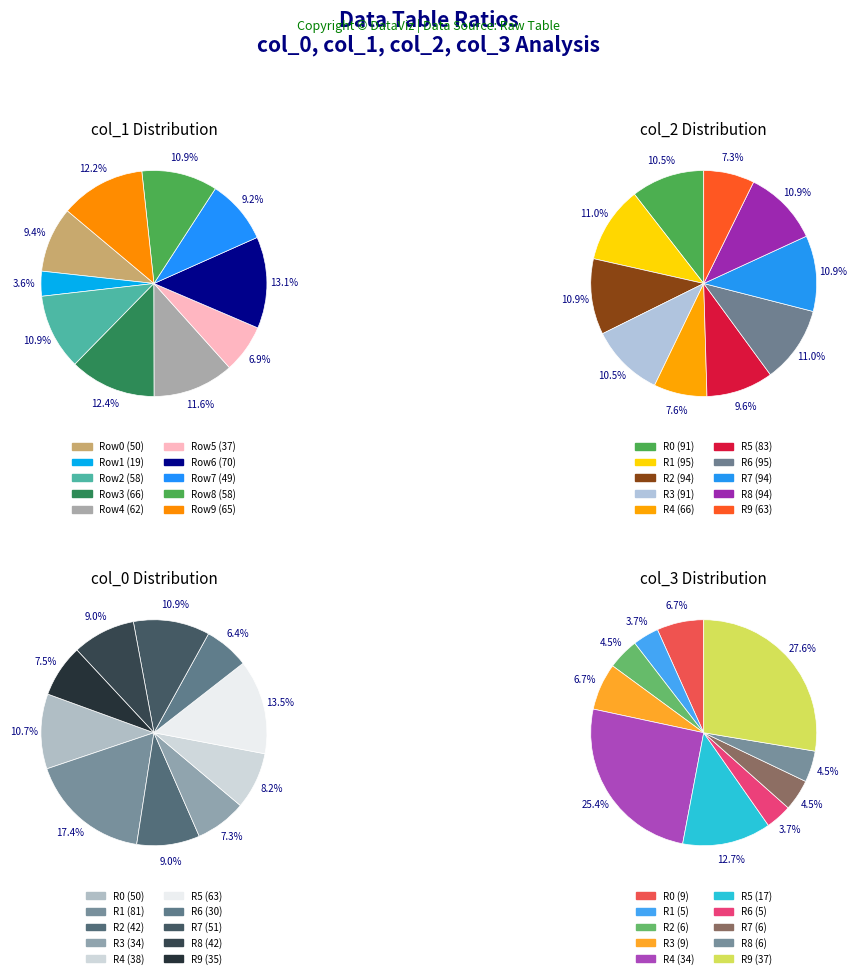

How many slices are in this pie chart?

10